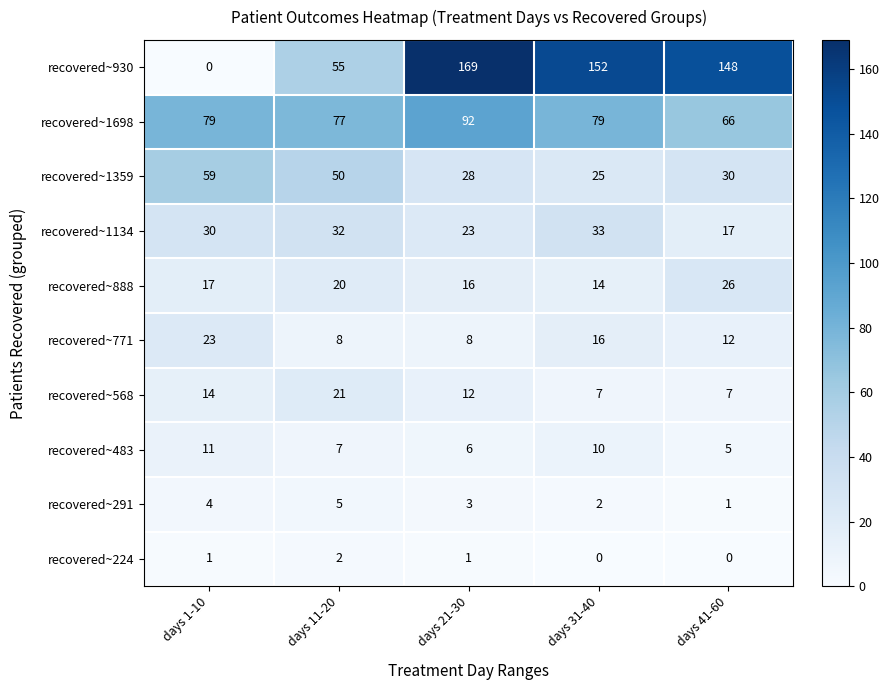

What is the total value across all series at days 1-10?

238